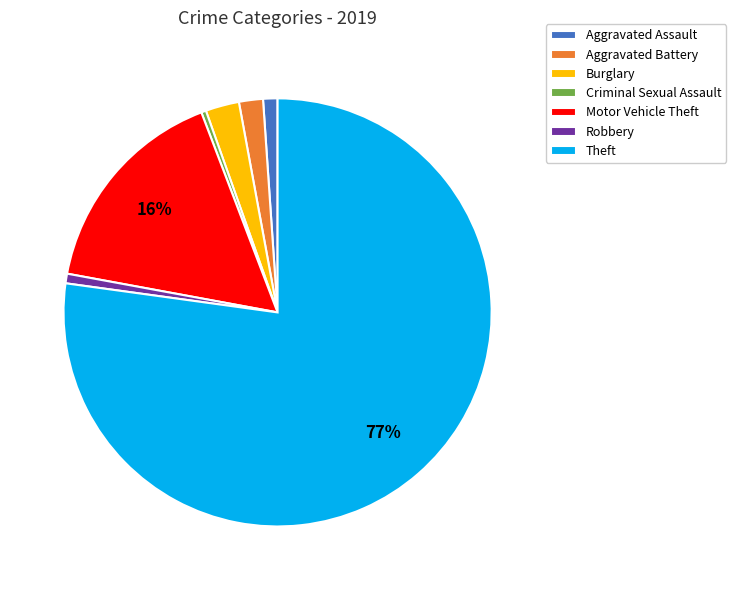

Which category has the biggest portion of the pie?

Theft